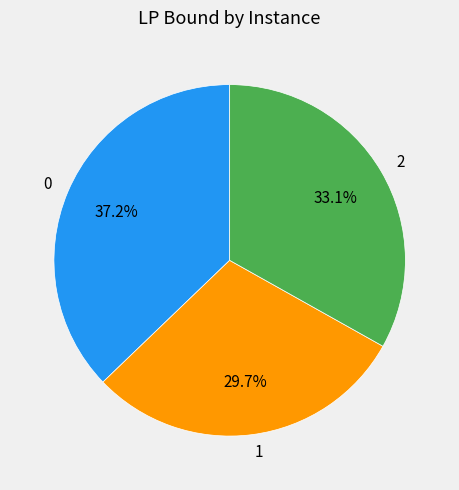

How much of the chart is everything except 2?

66.9%